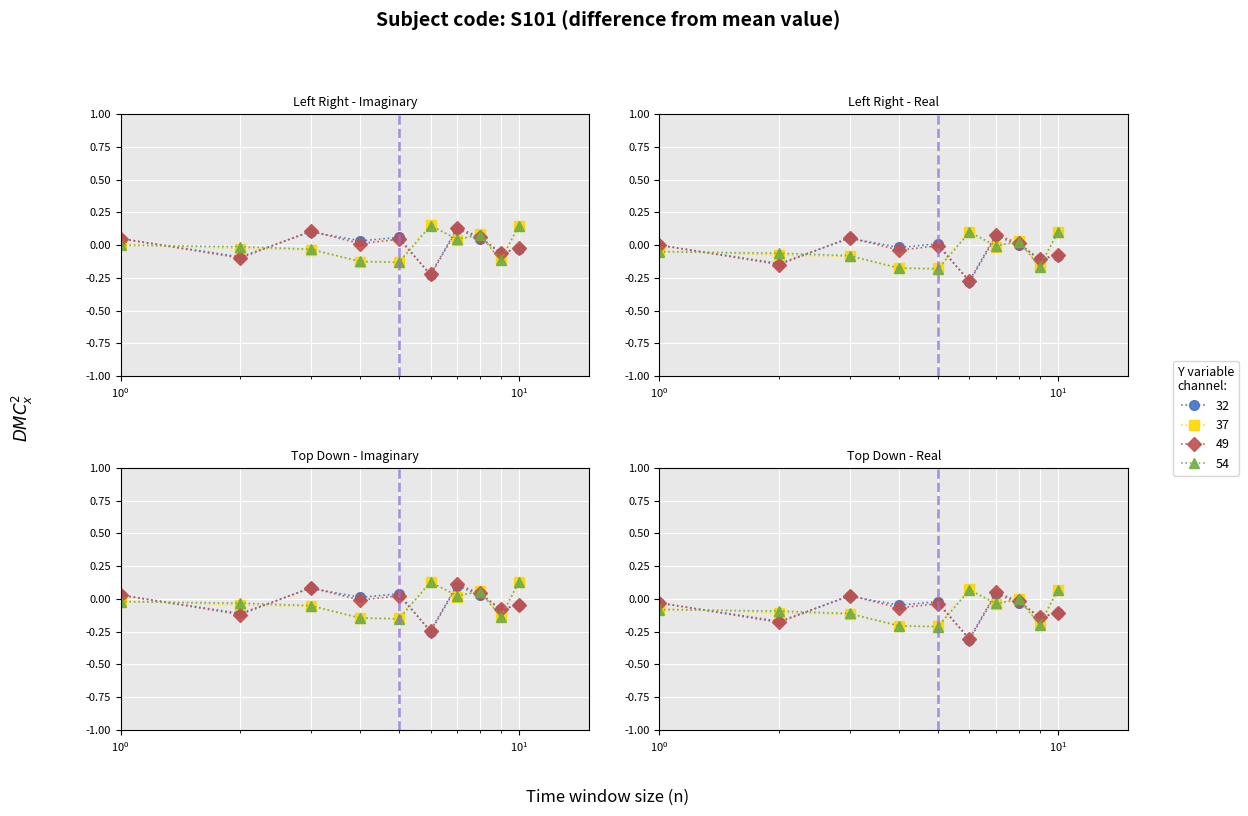

How many data points in y_max are above 0?

4